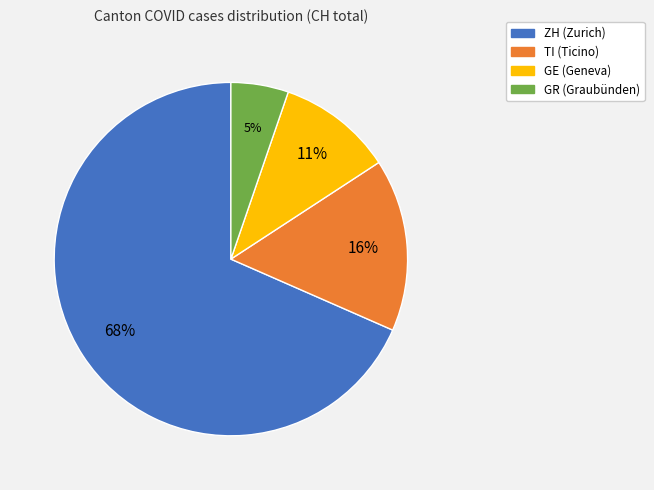

What is the smallest slice in the pie chart?

GR